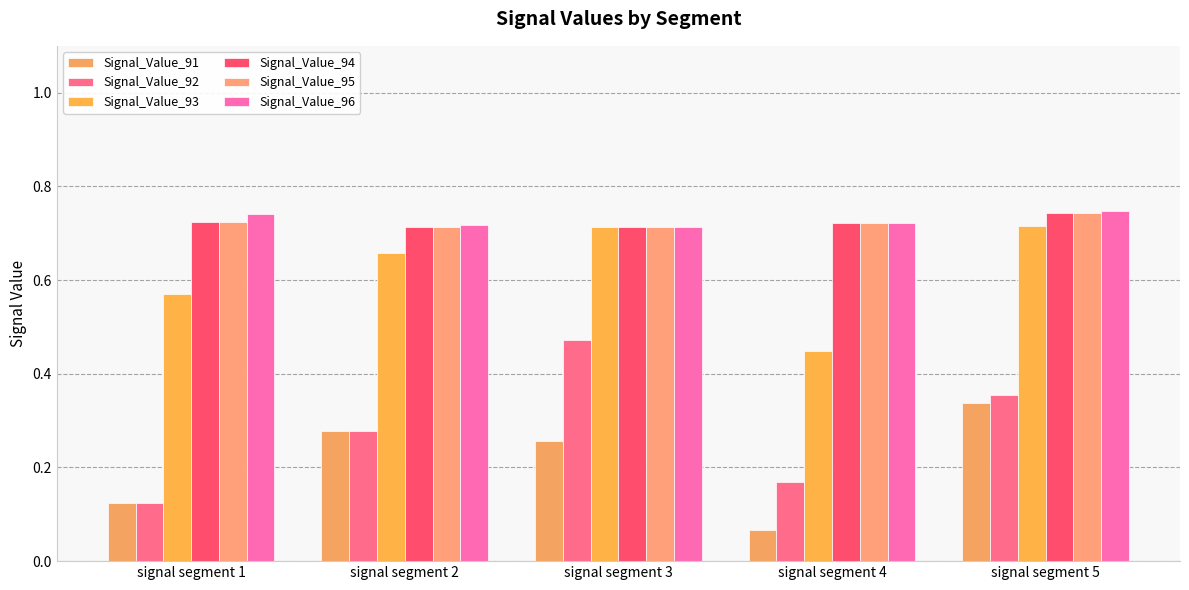

Which series changed the most between signal segment 2 and signal segment 5?

Signal_Value_92